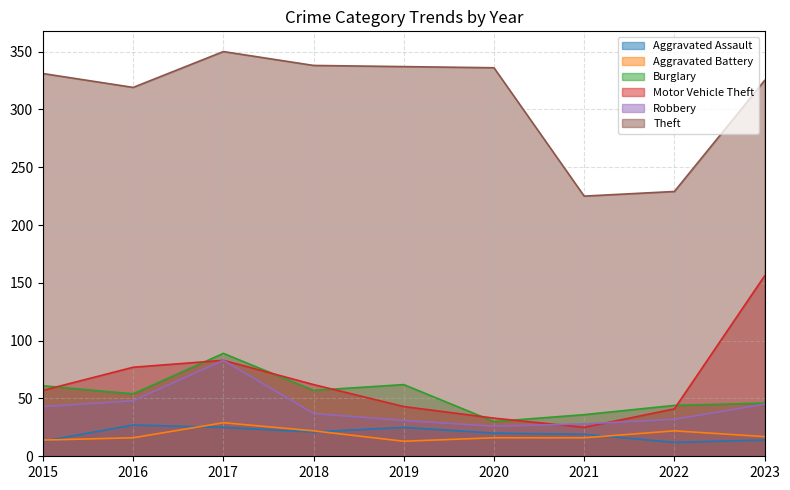

At which category does Aggravated Assault reach its first local valley?

2018